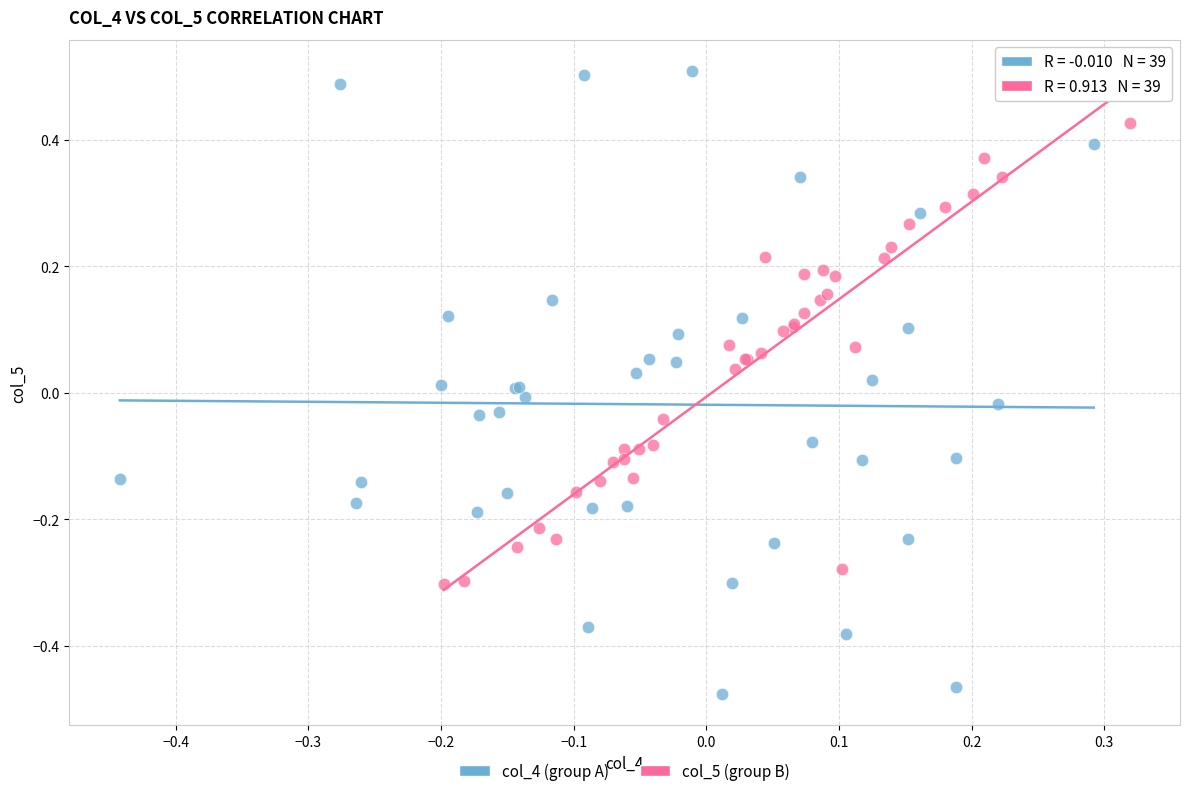

Which series has the largest Y range (max minus min)?

col_4 (group A)